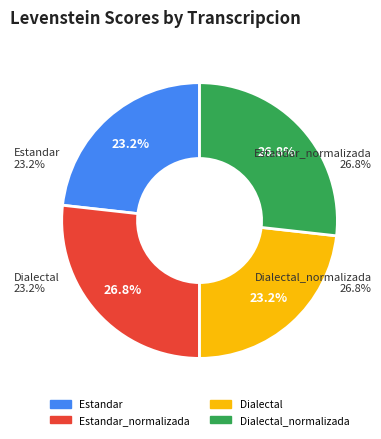

To the nearest percent, what is the difference between the largest and smallest slice percentages?

4%